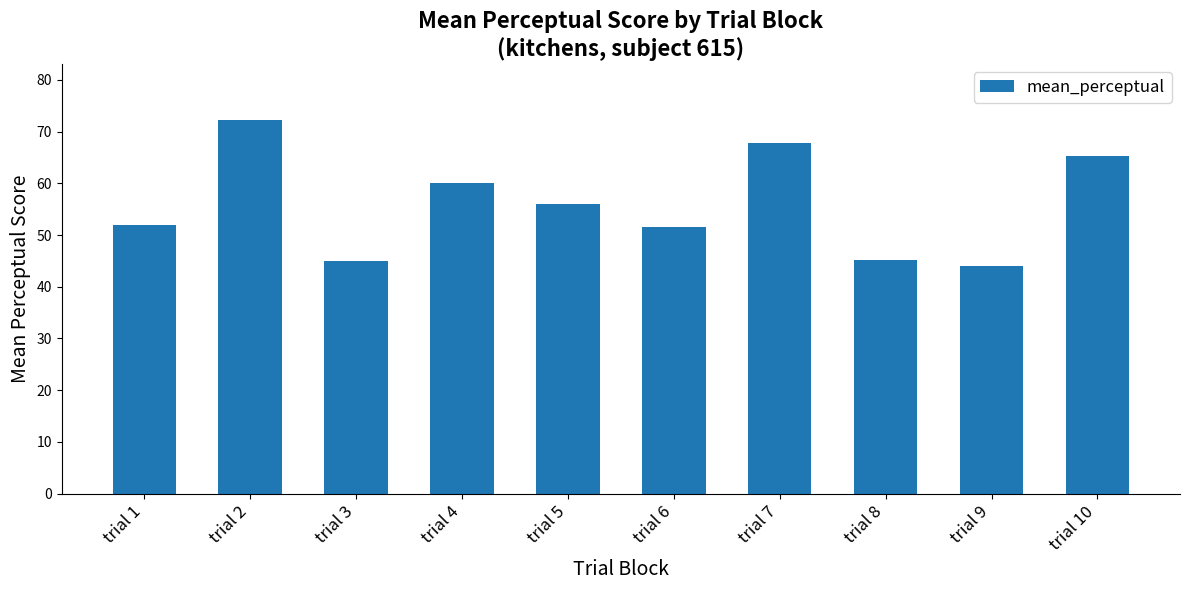

How many categories are shown in the chart?

10